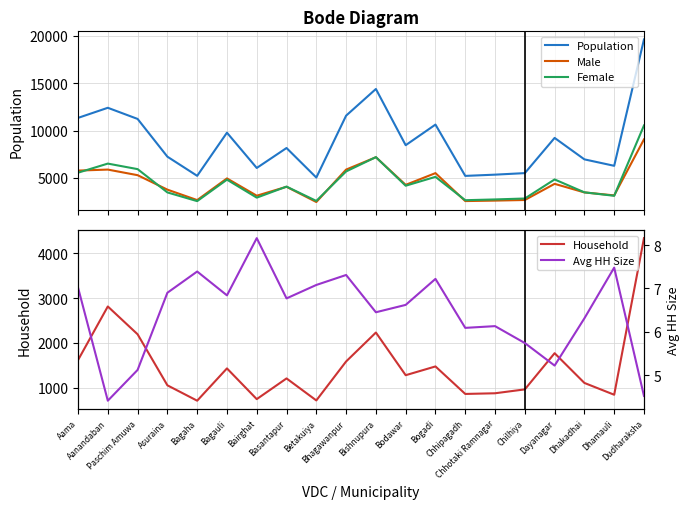

True or false: Avg HH Size has a value of 7.1 at Betakuiya.

True